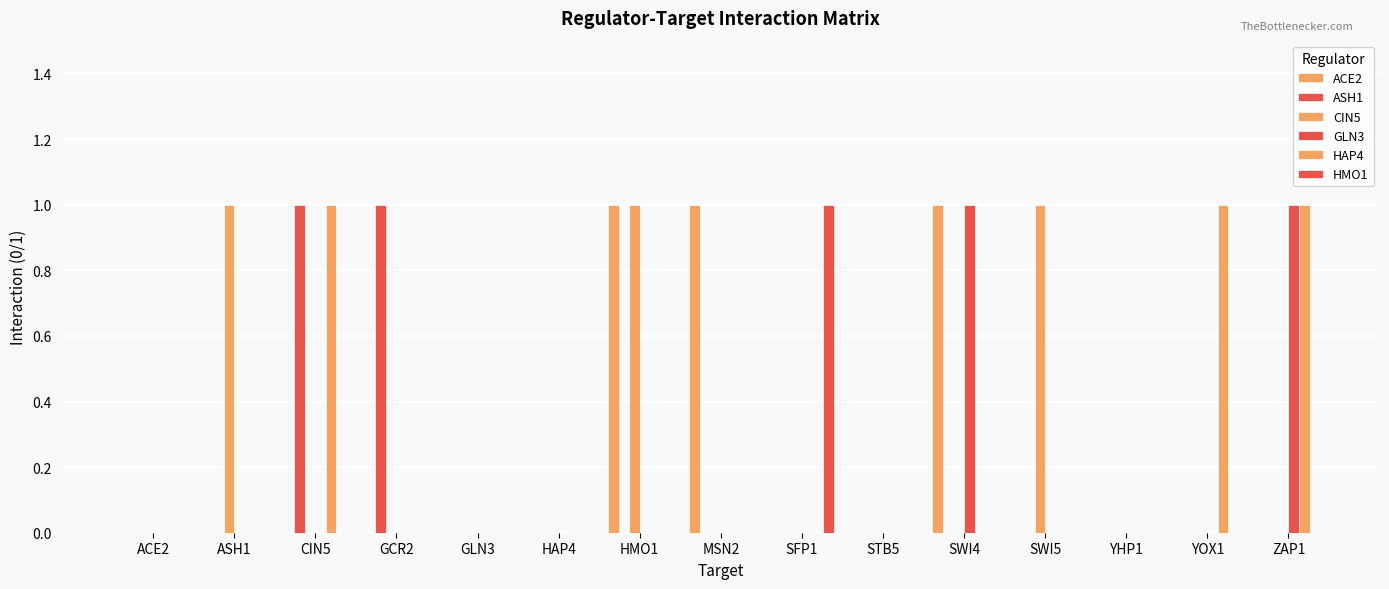

How many series are shown in this chart?

6